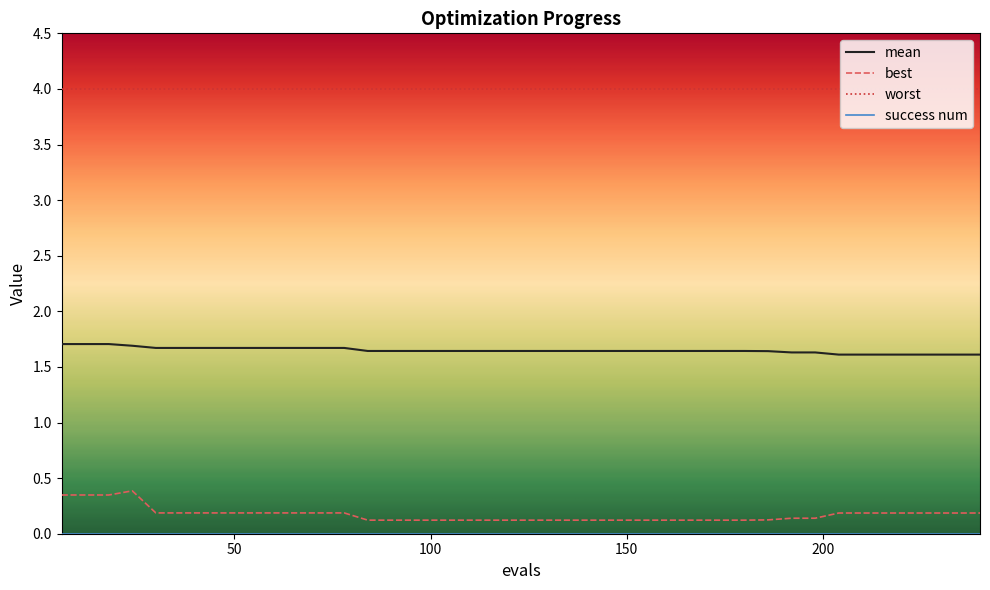

How many lines are shown in the chart?

4